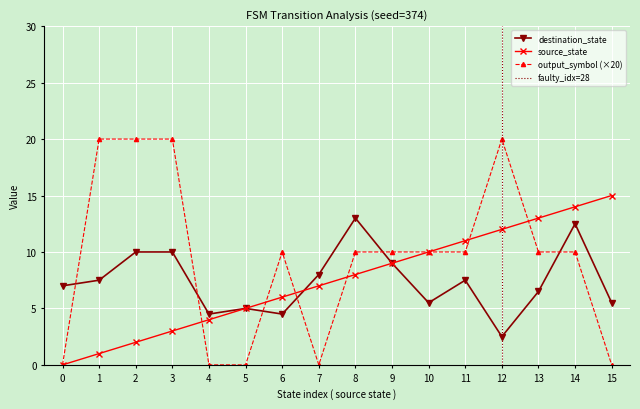

After their last crossing, which series has the higher values: destination_state or source_state?

source_state